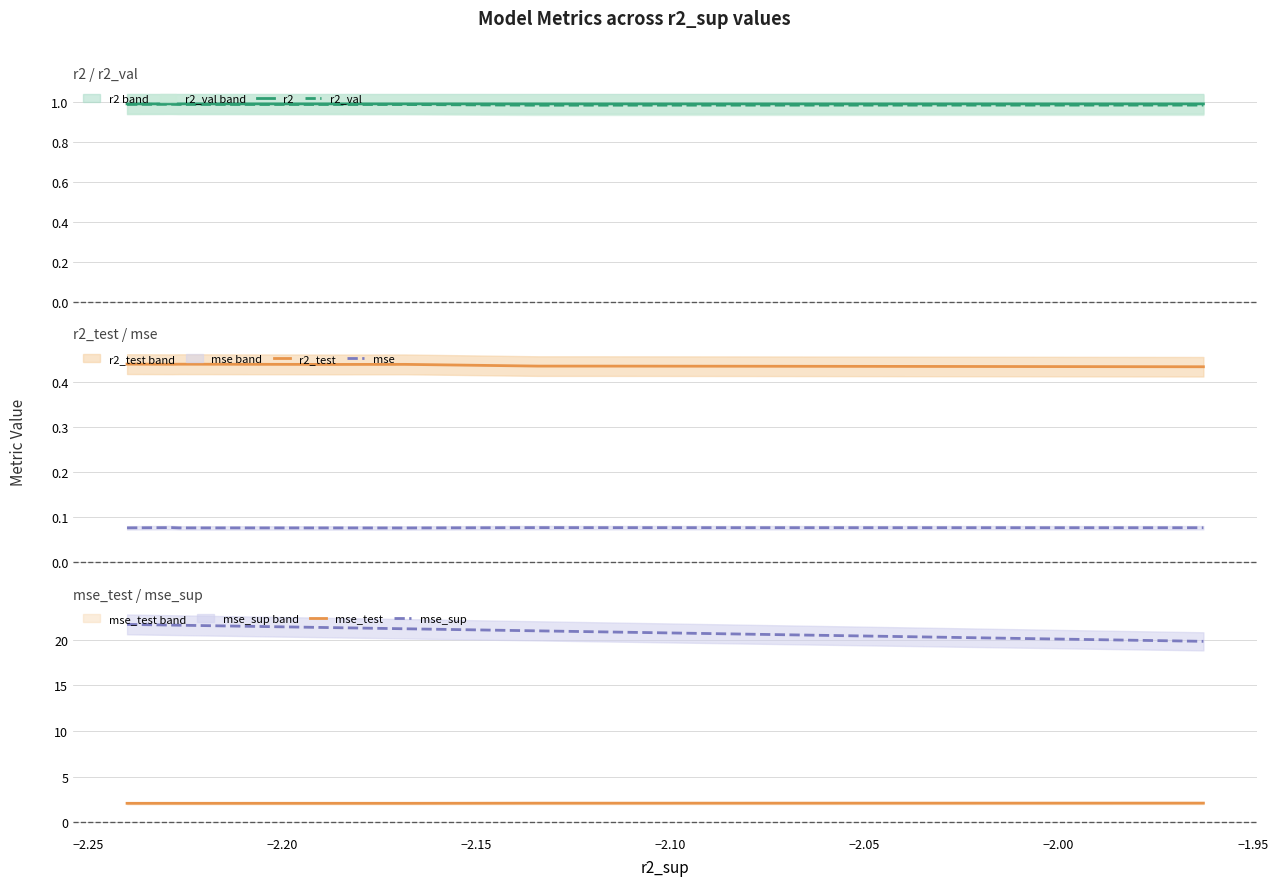

True or false: mse_test and mse_sup intersect in this chart.

False